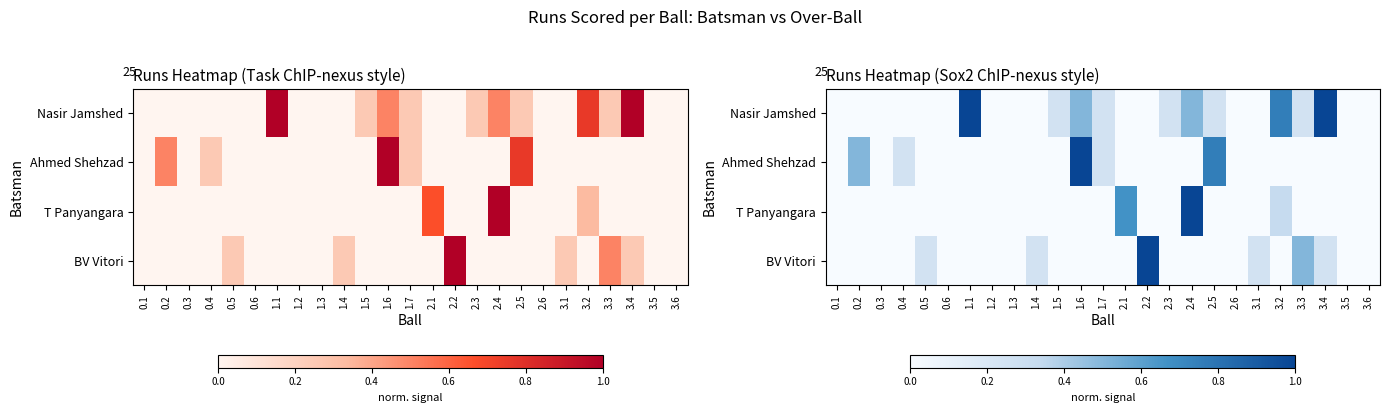

At which label is T Panyangara closest to 0?

0.1